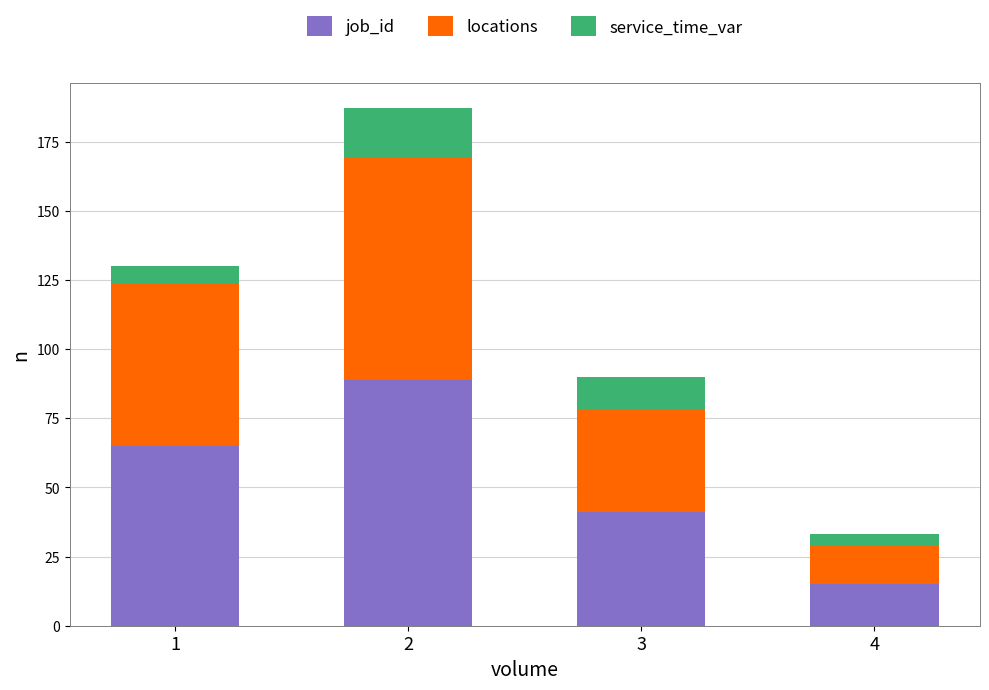

Count the number of data series in this chart.

3